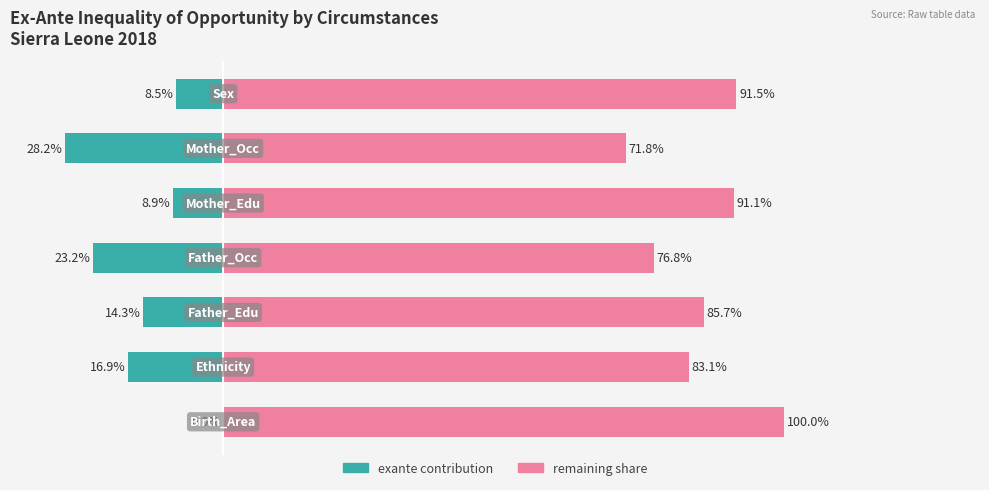

What is the average value of the complement series?

85.7